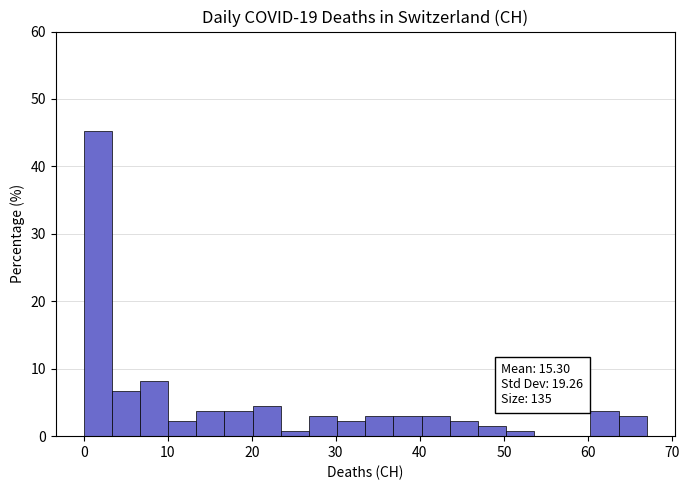

Read against the x-axis, roughly where is the centre of the tallest bar?

2